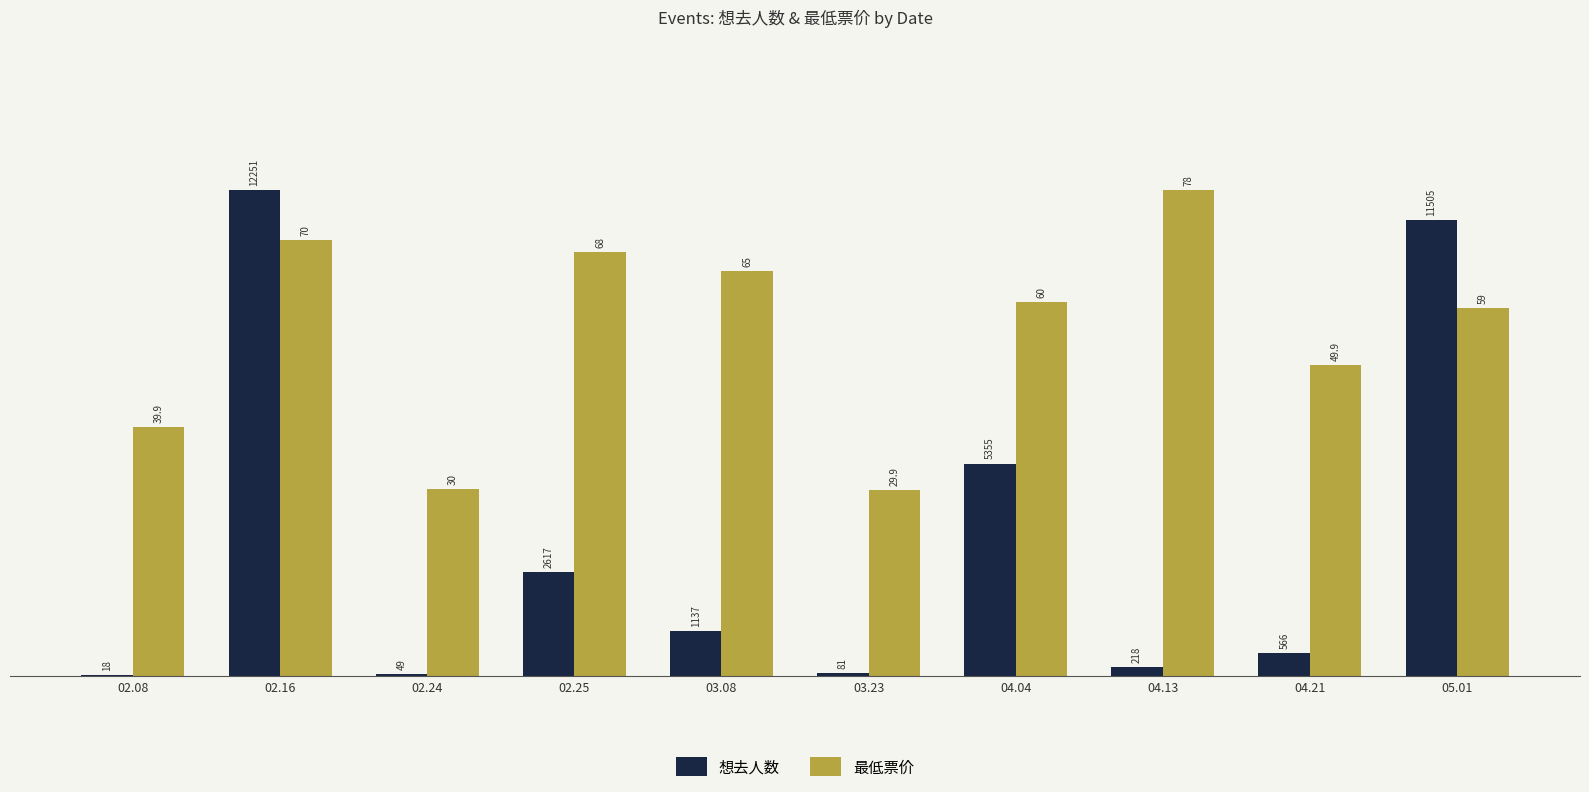

What are all the series names shown in the legend?

想去人数, 最低票价